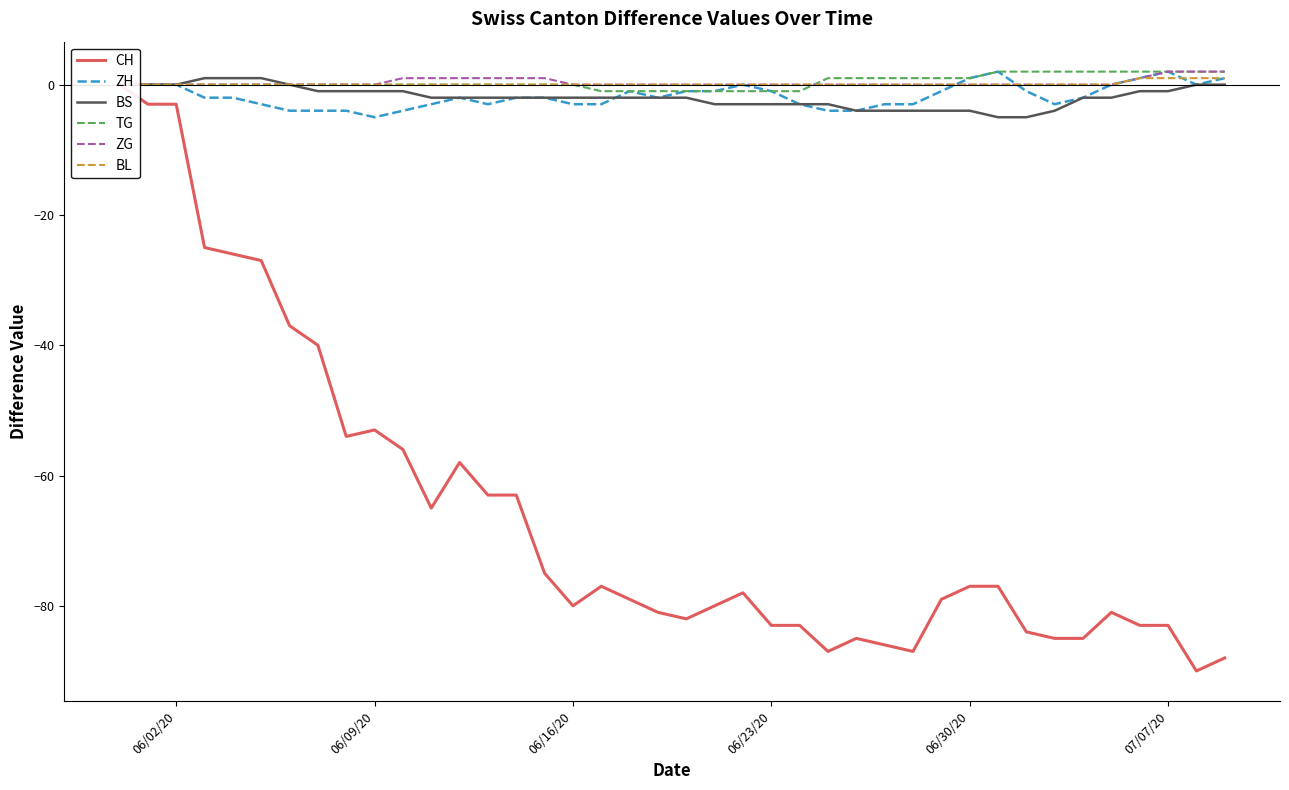

Is it true that ZH equals -5 at 06/09/20?

True